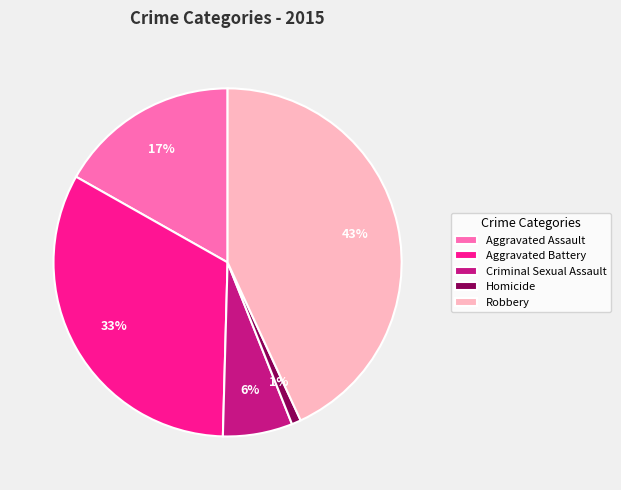

What is the ratio of the value at Aggravated Assault to the value at Aggravated Battery?

0.5